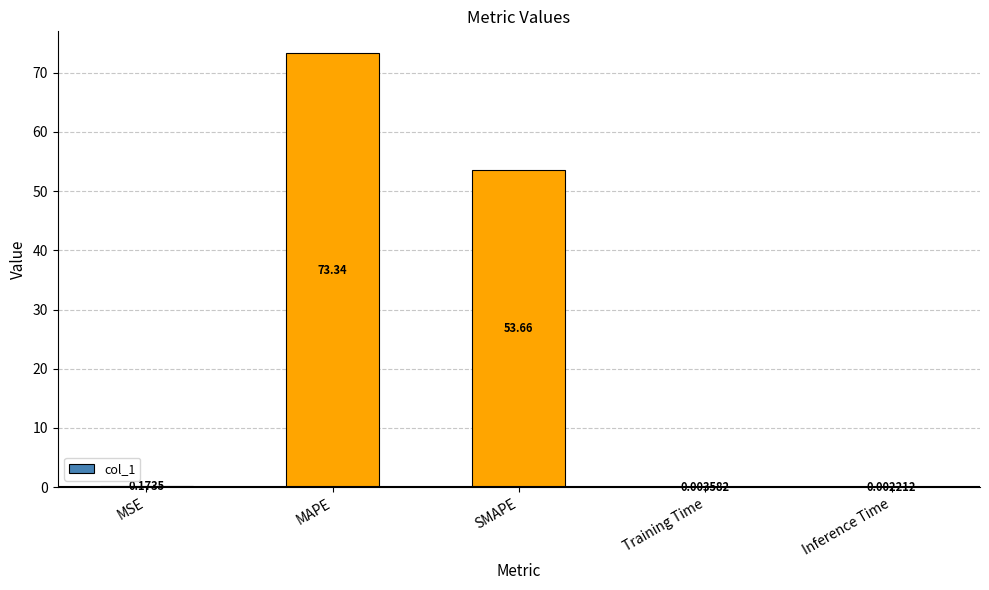

At which category does the chart reach its peak across all series?

MAPE